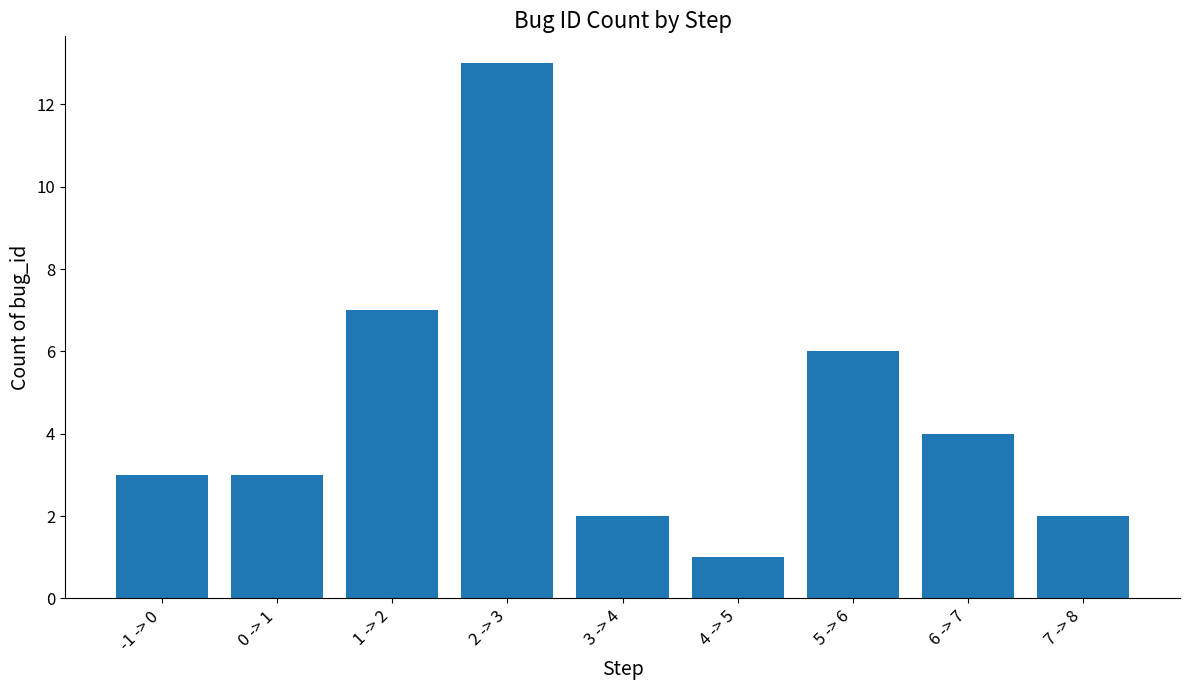

Reading left to right, list all the values displayed in this chart.

-1 -> 0=3	0 -> 1=3	1 -> 2=7	2 -> 3=13	3 -> 4=2	4 -> 5=1	5 -> 6=6	6 -> 7=4	7 -> 8=2